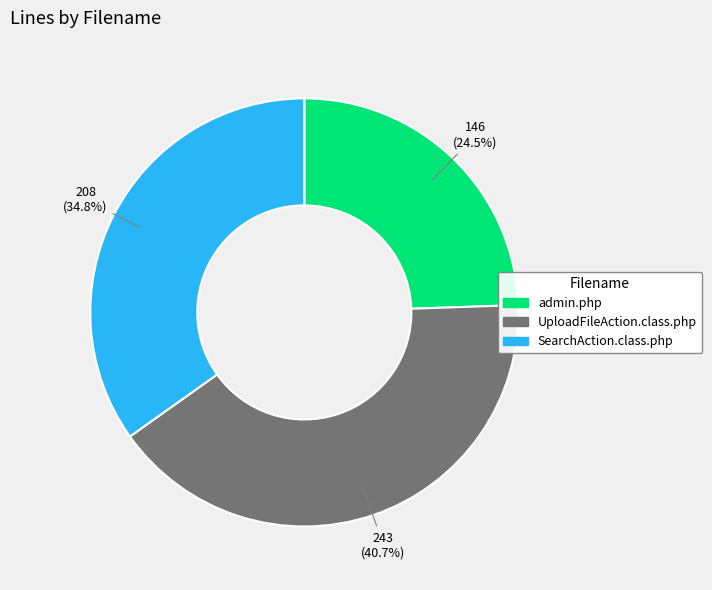

Does admin.php represent more than half of the total?

No